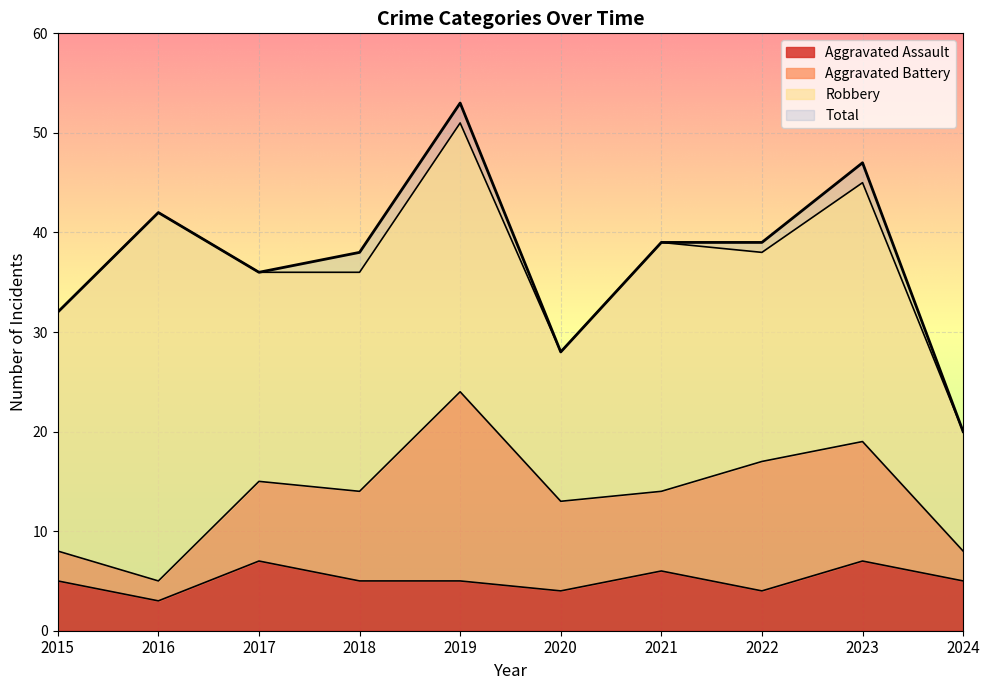

Which label corresponds to the smallest value in the chart?

2016